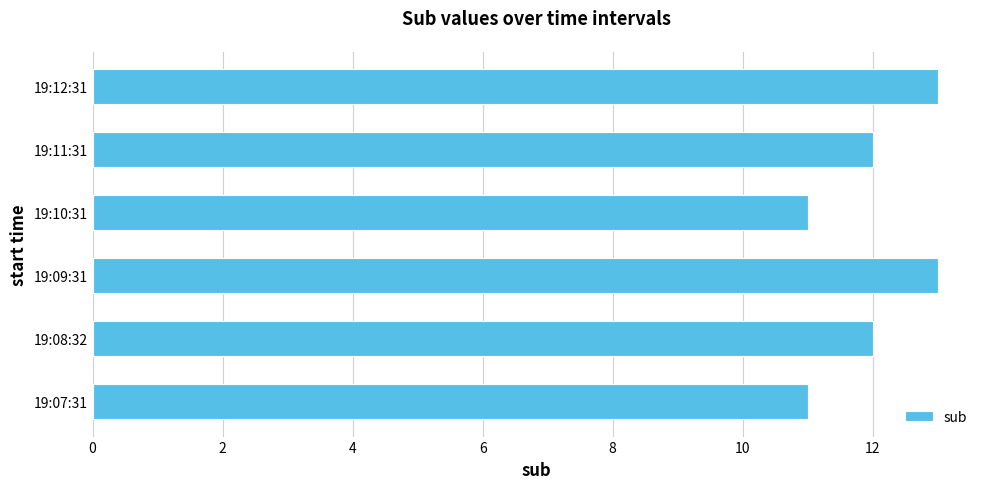

Approximately how many times larger is the value at 19:11:31 compared to 19:09:31?

0.9